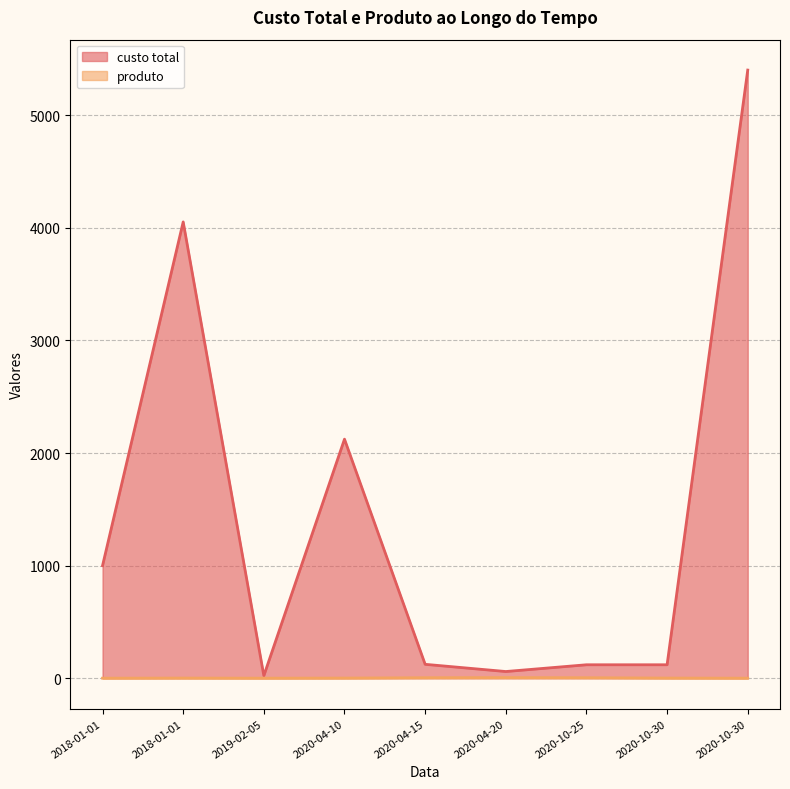

What is the value of the produto point at the 3rd from the left?

1